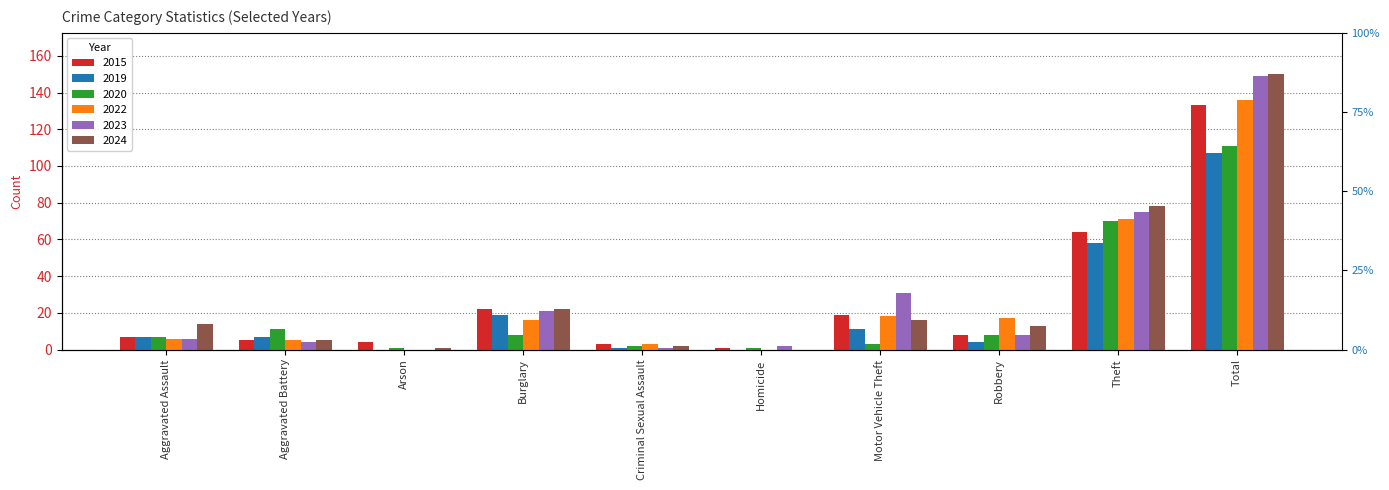

At which label does 2024 reach its peak?

Total